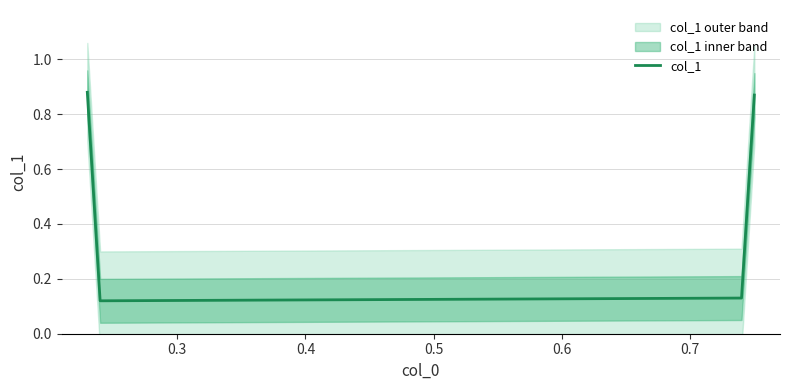

In col_1, how many points are lower than both neighbors (excluding endpoints)?

1